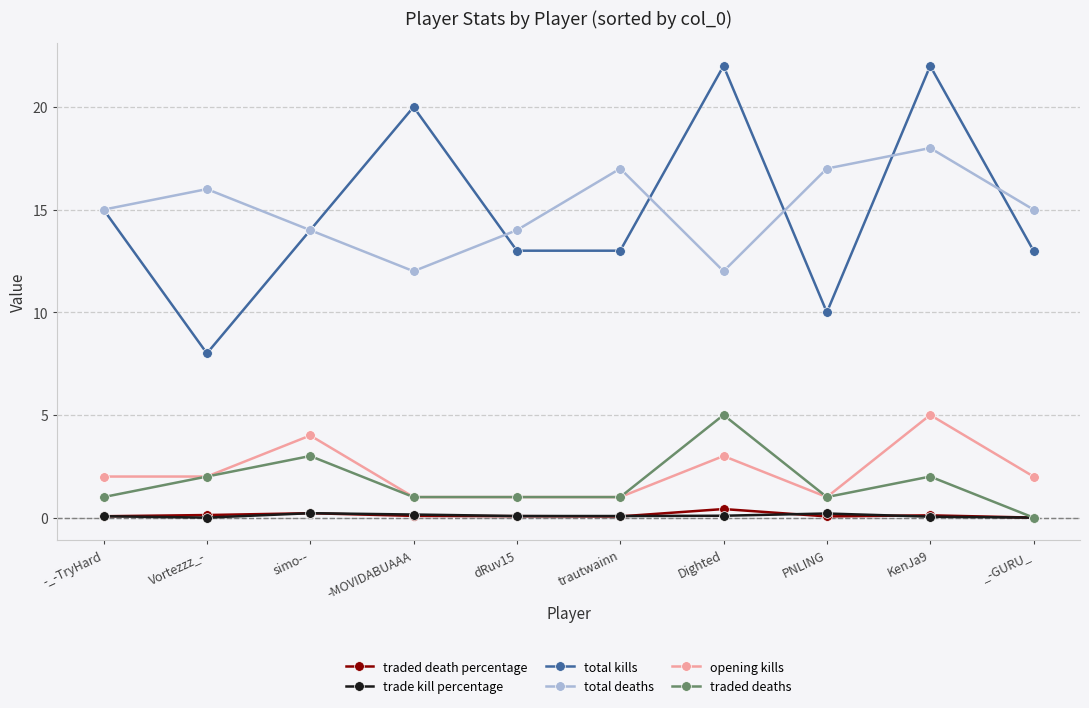

What is the highest value of the traded death percentage series?

0.4